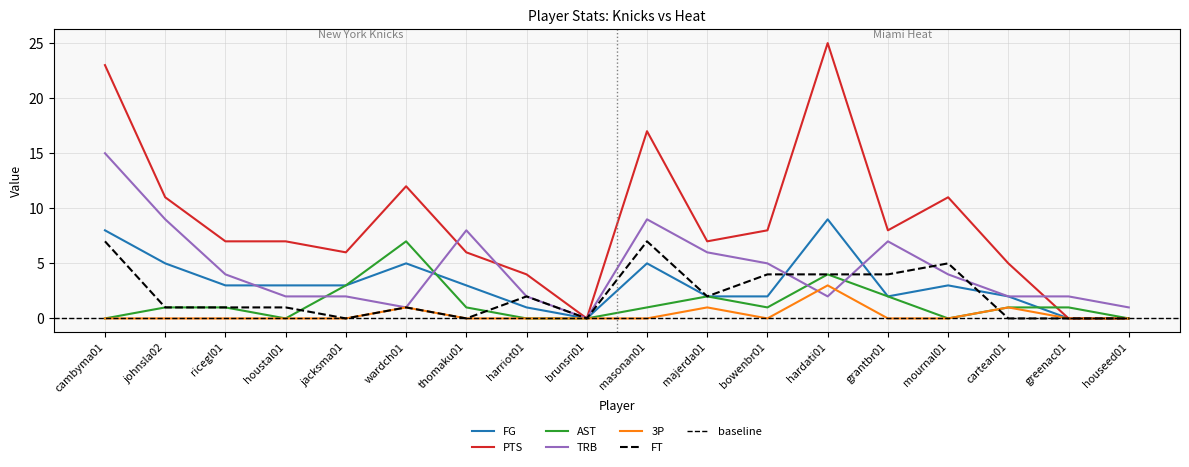

What is the greatest value displayed?

25